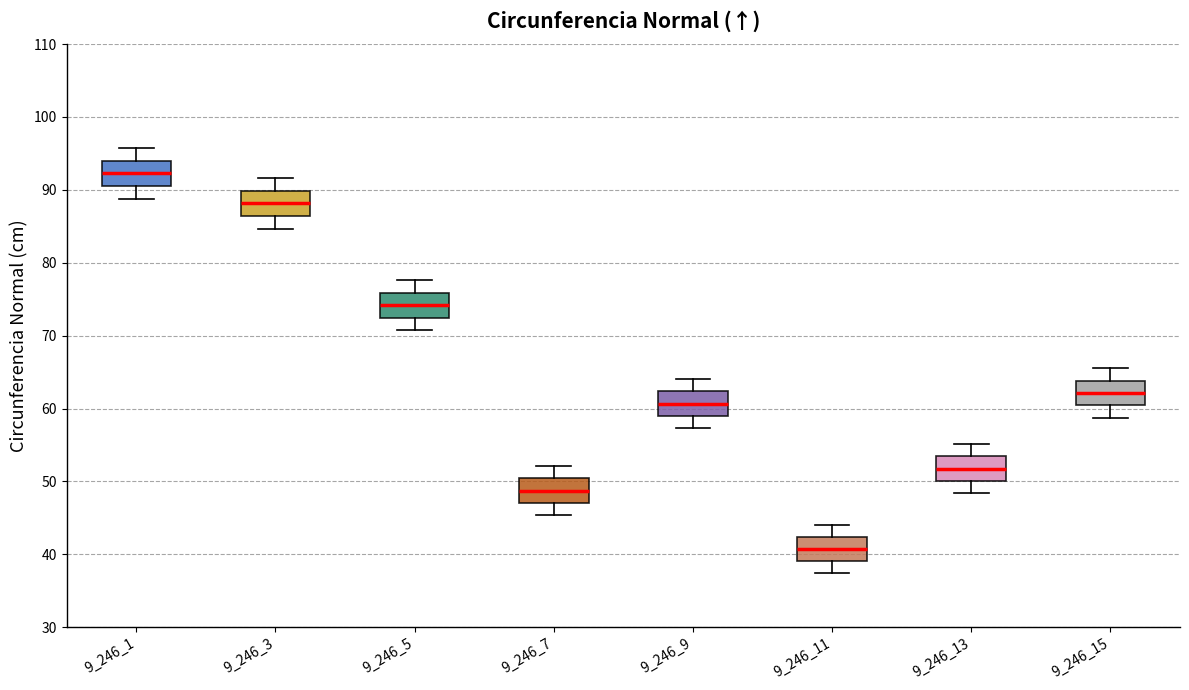

Where is the lower edge of the box at x = 9_246_7 on the y-axis? The values are not printed on the chart, so give them approximately, as read against the axis.

47